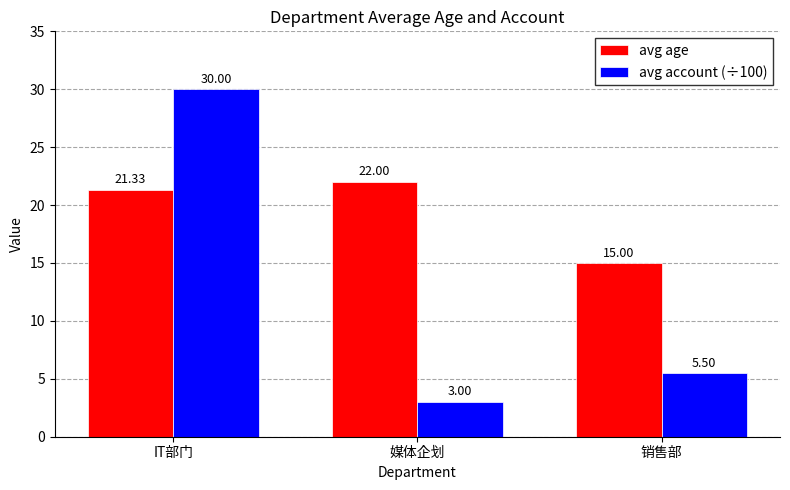

What is the label of the 1st bar from the right?

销售部